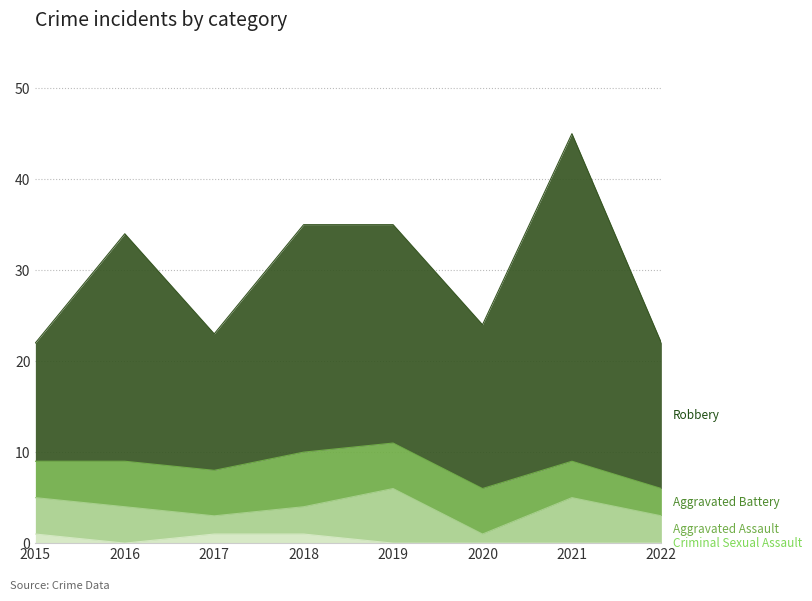

At which category is the sum across all series the highest?

2021